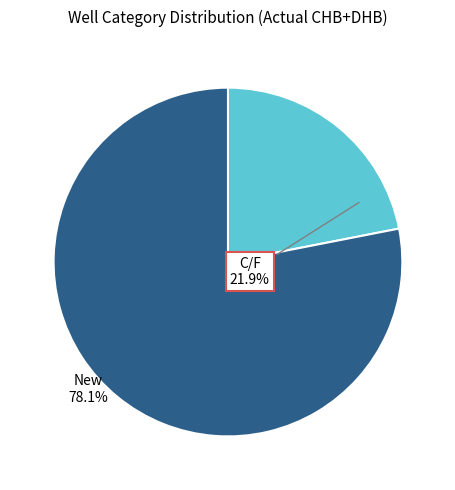

What is the majority slice?

New